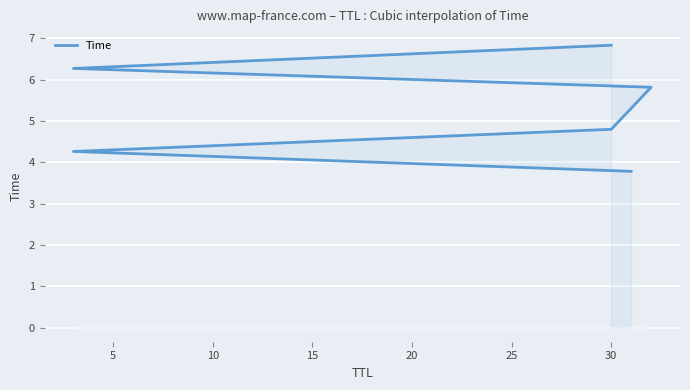

How many series are shown in this chart?

1